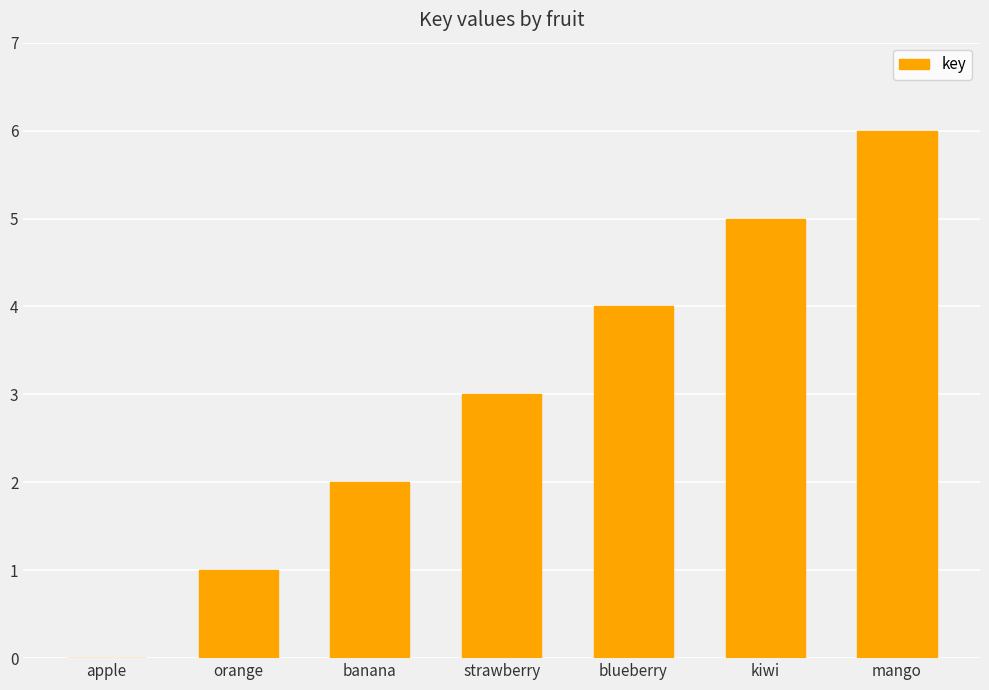

Approximately how many times larger is the value at kiwi compared to banana?

2.5